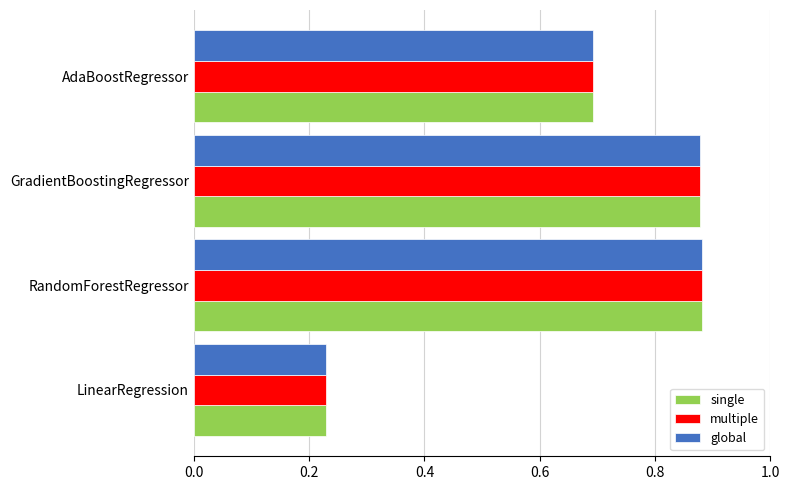

At which label does single reach its minimum?

LinearRegression